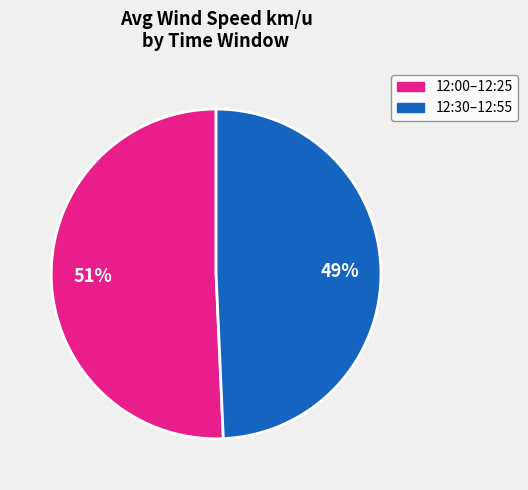

To the nearest percent, what is the average slice percentage?

50%